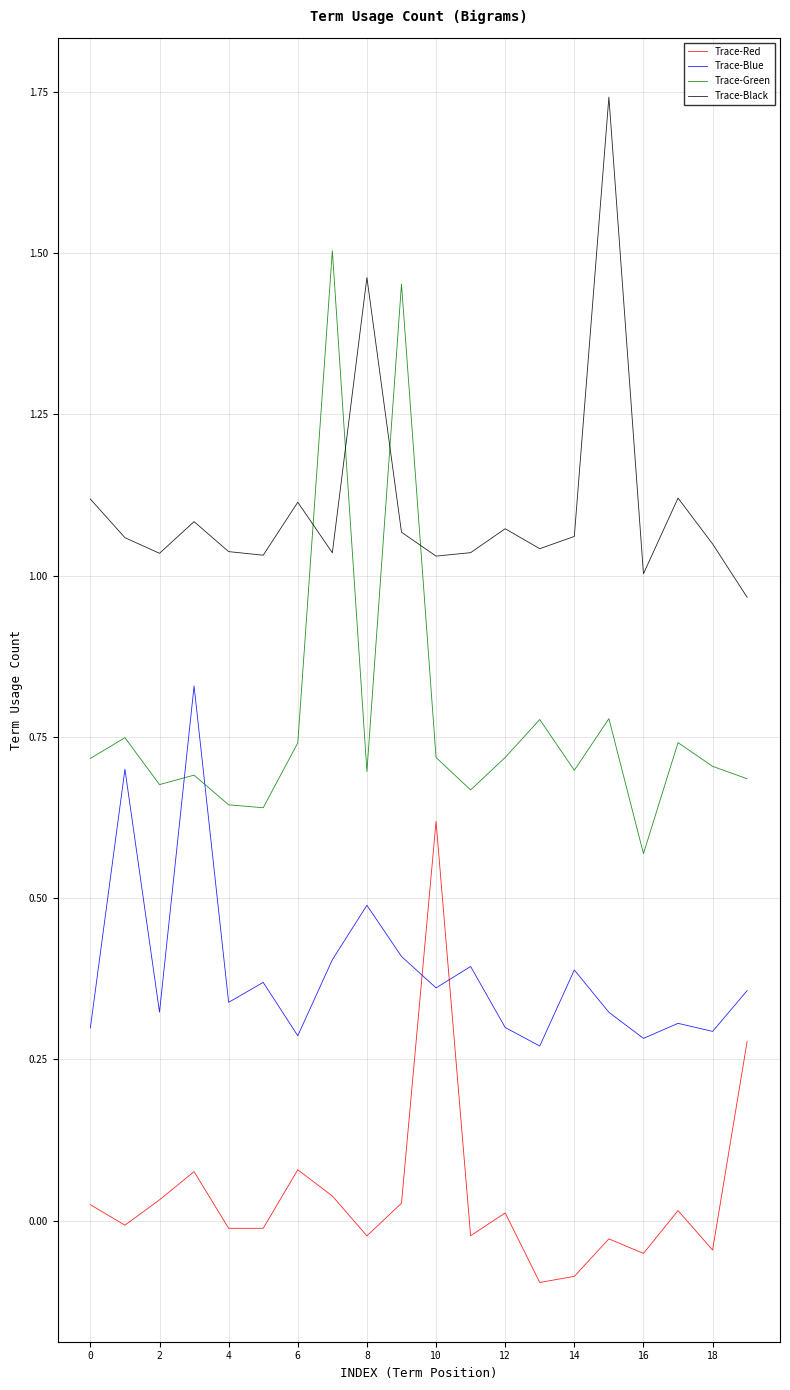

How many lines are shown in the chart?

4